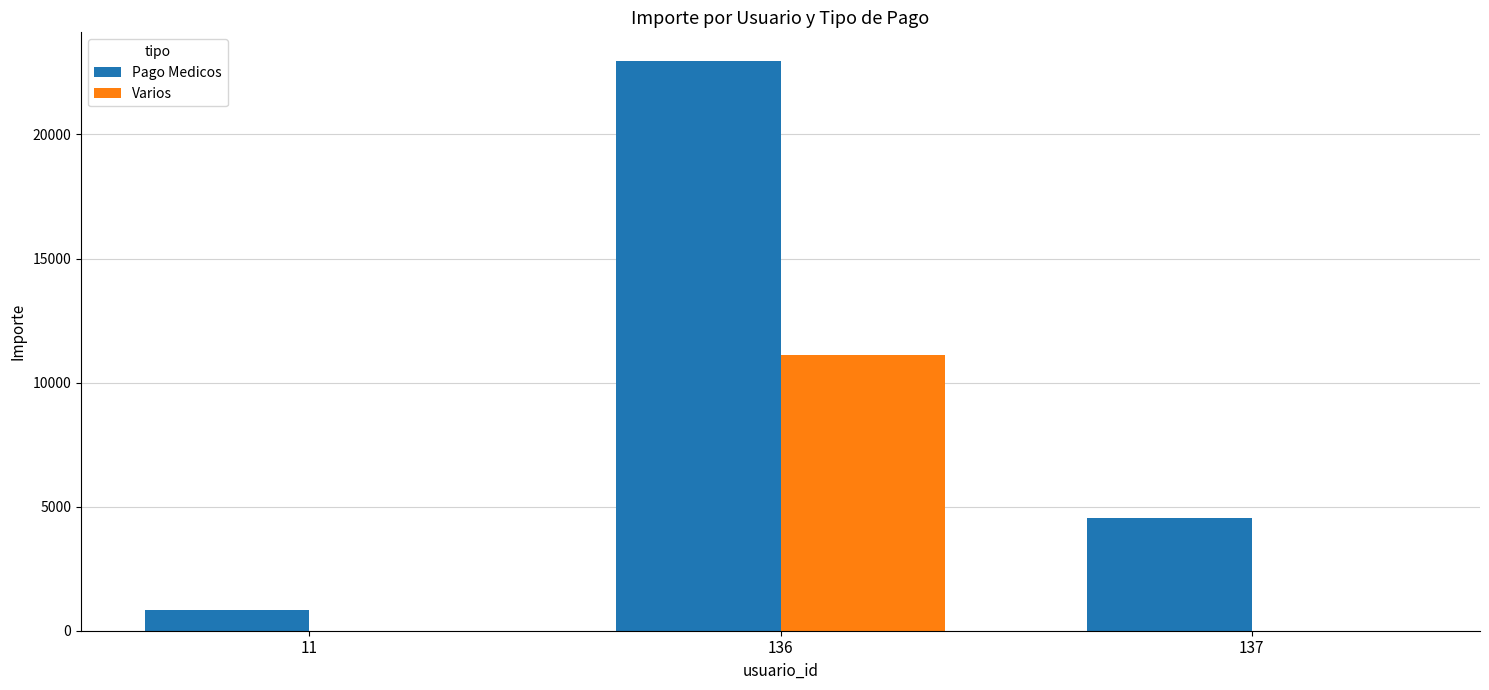

What is the spread (max minus min) of values at 11?

840